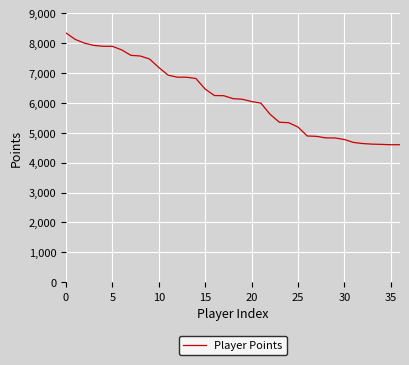

What is the difference between the maximum and minimum values?

3739